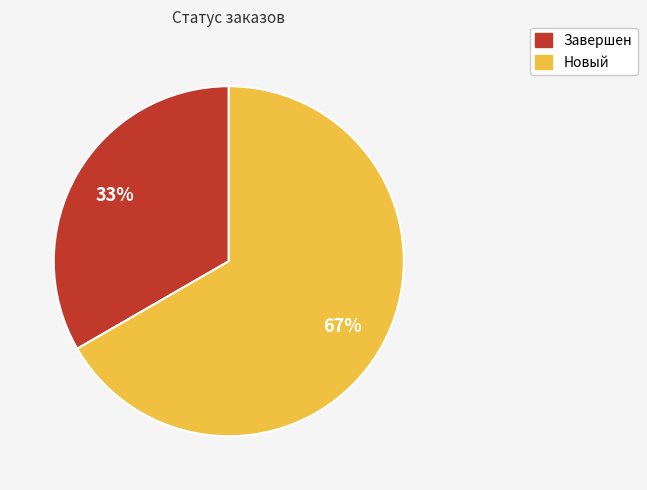

What is the largest slice in the pie chart?

Новый